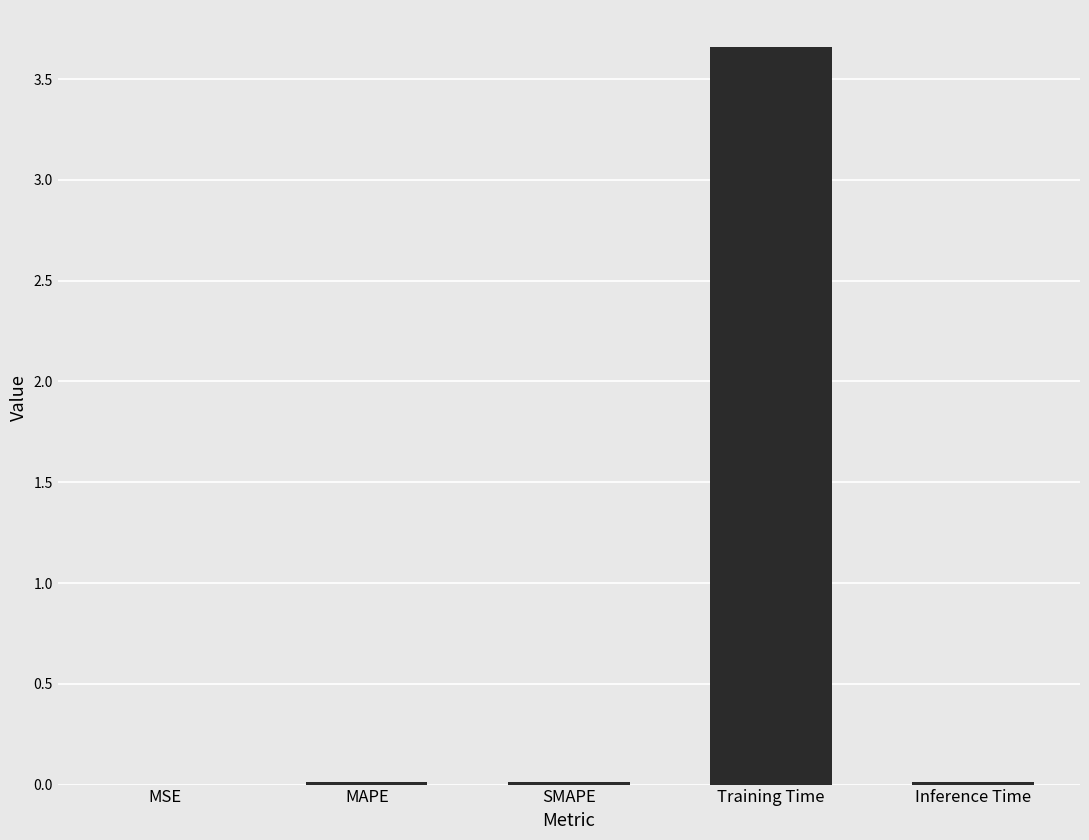

At which category does the chart reach its peak across all series?

Training Time